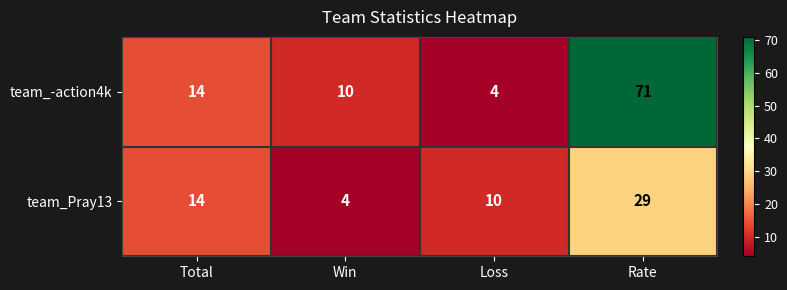

What is the difference between the second highest and second lowest values in the team_Pray13 series?

4